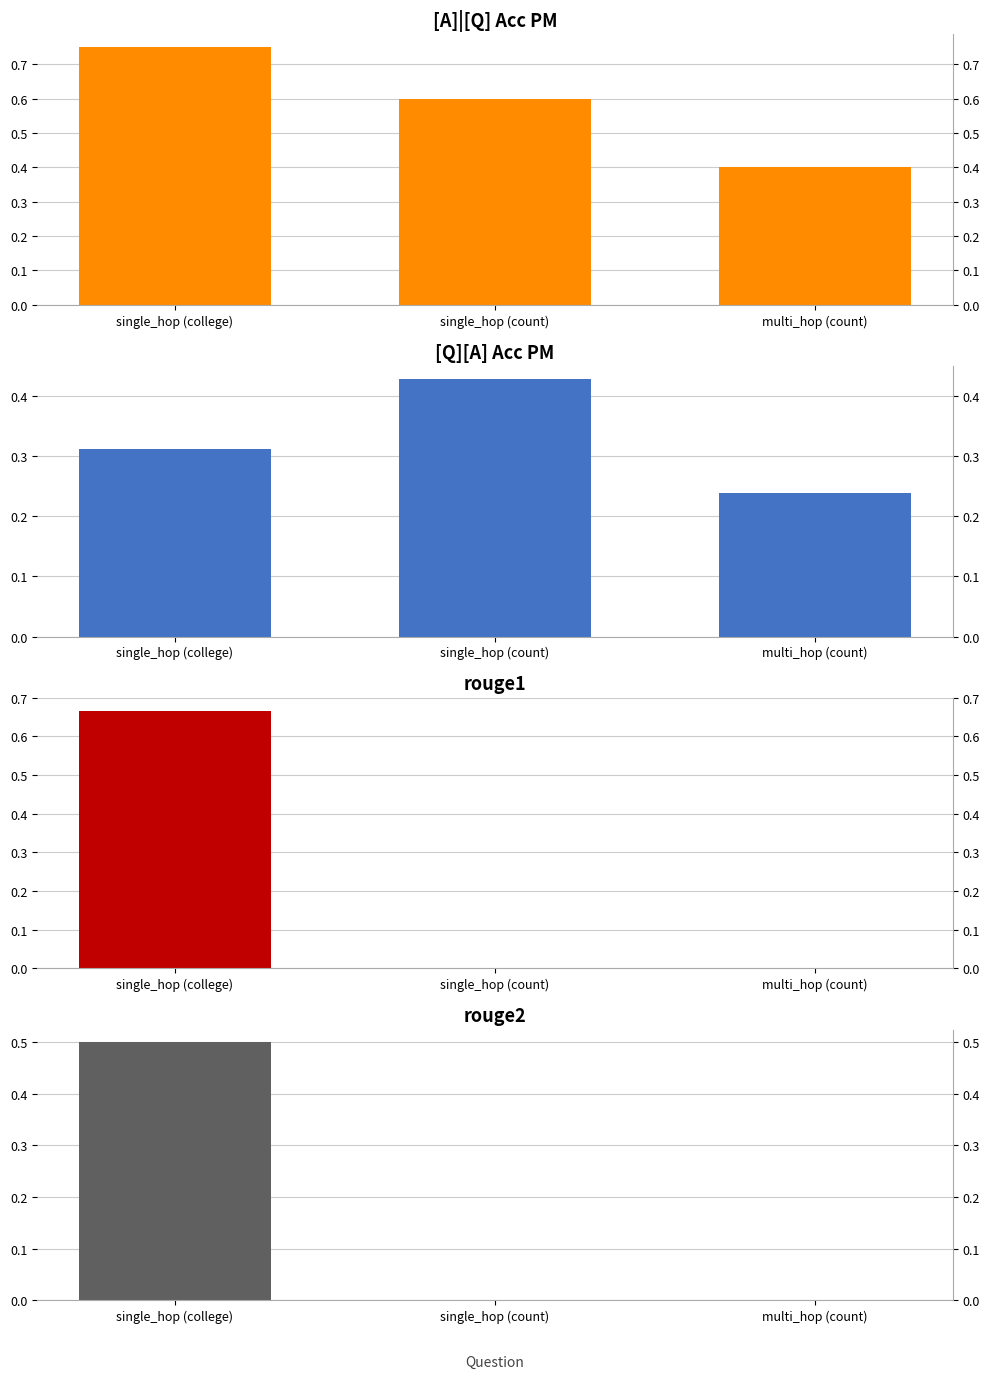

What is the average value of the [A]|[Q] Acc PM series?

0.6